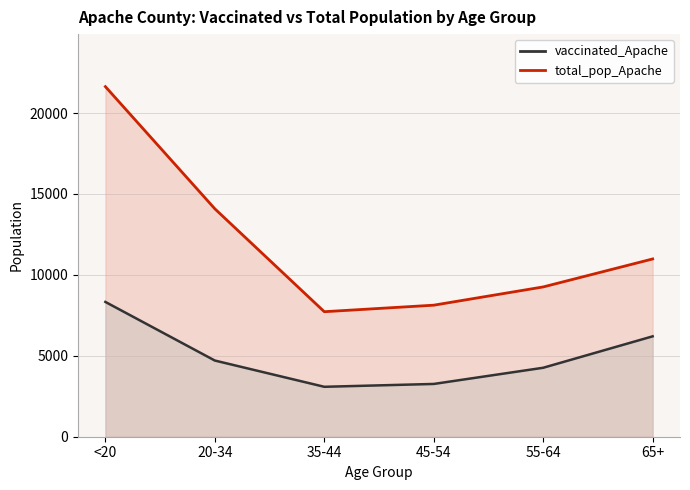

Is it true that total_pop_Apache equals 21632 at <20?

True